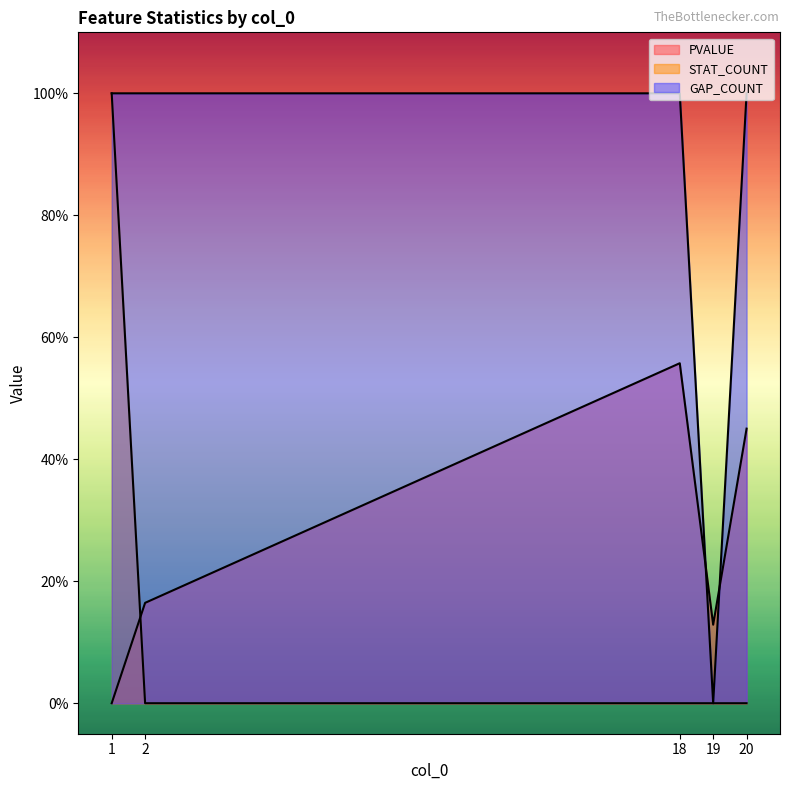

The PVALUE series shows 0.0 at 1. True or false?

True